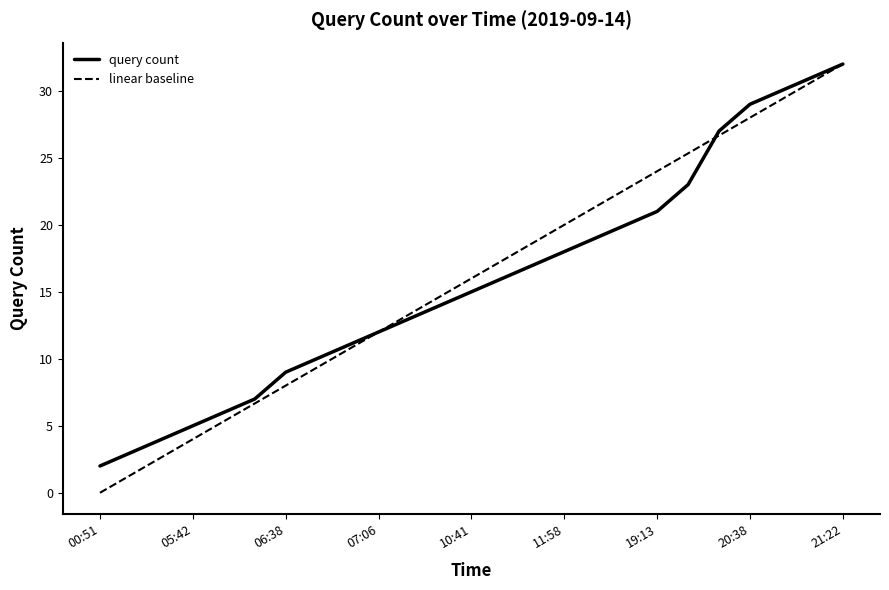

What is the highest value of the query count series?

32.0